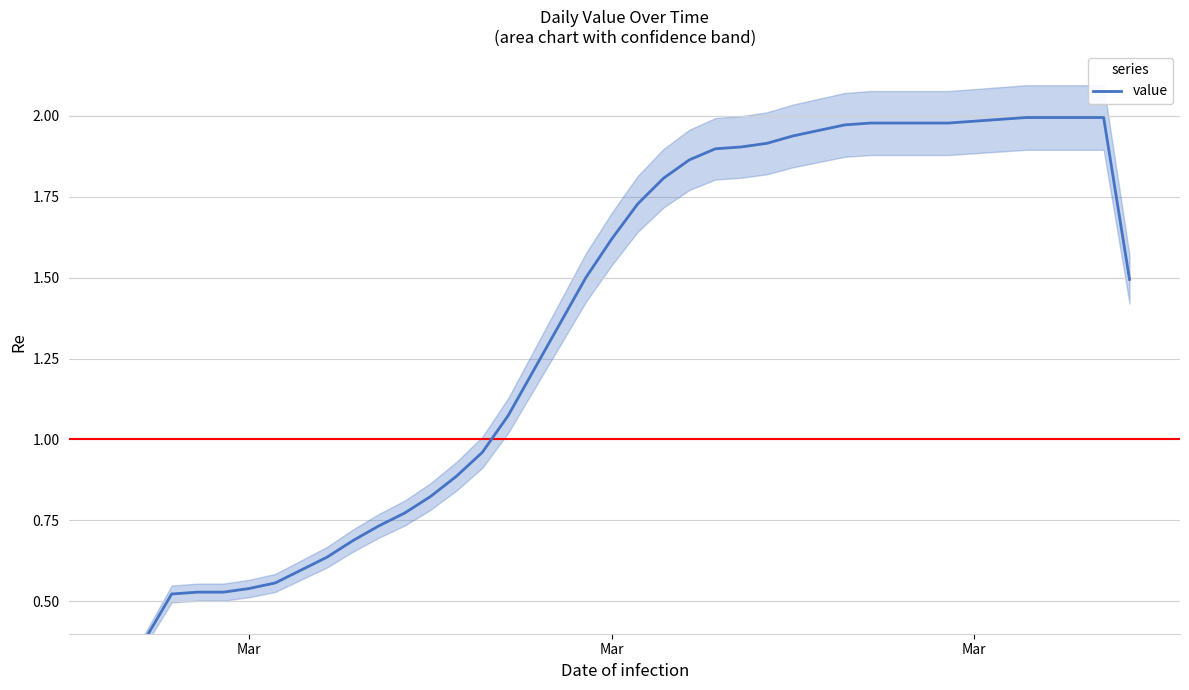

Reading left to right, what are all the values shown in this chart?

0.3	0.4	0.5	0.5	0.5	0.5	0.6	0.6	0.6	0.7	0.7	0.8	0.8	0.9	1.0	1.1	1.2	1.4	1.5	1.6	1.7	1.8	1.9	1.9	1.9	1.9	1.9	2.0	2.0	2.0	2.0	2.0	2.0	2.0	2.0	2.0	2.0	2.0	2.0	1.5